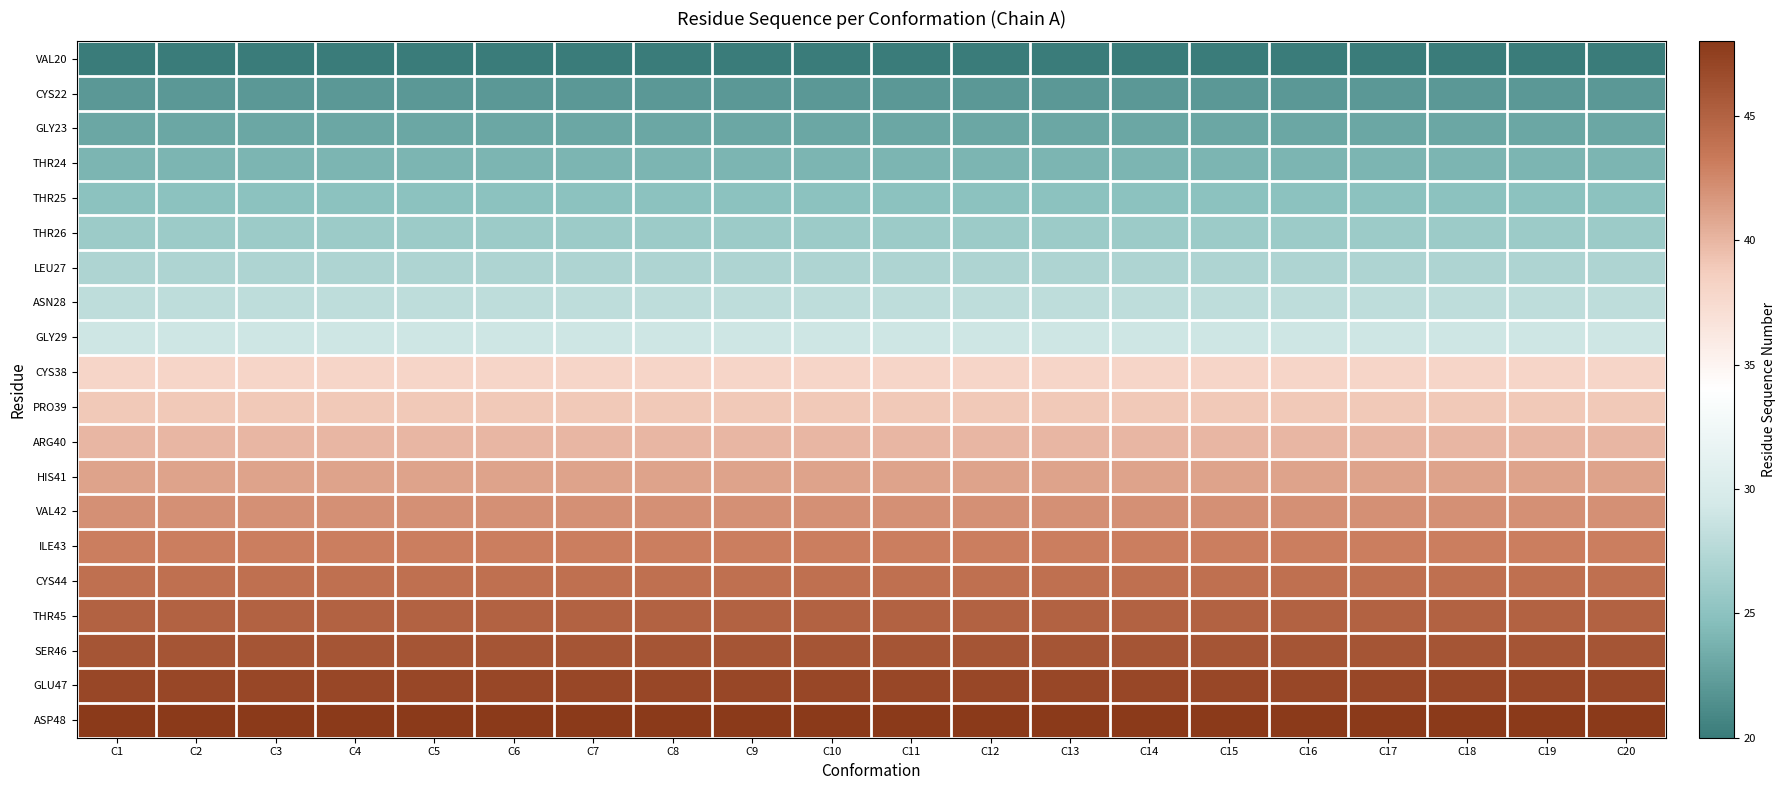

Between C5 and C6, which series saw the biggest shift?

VAL20